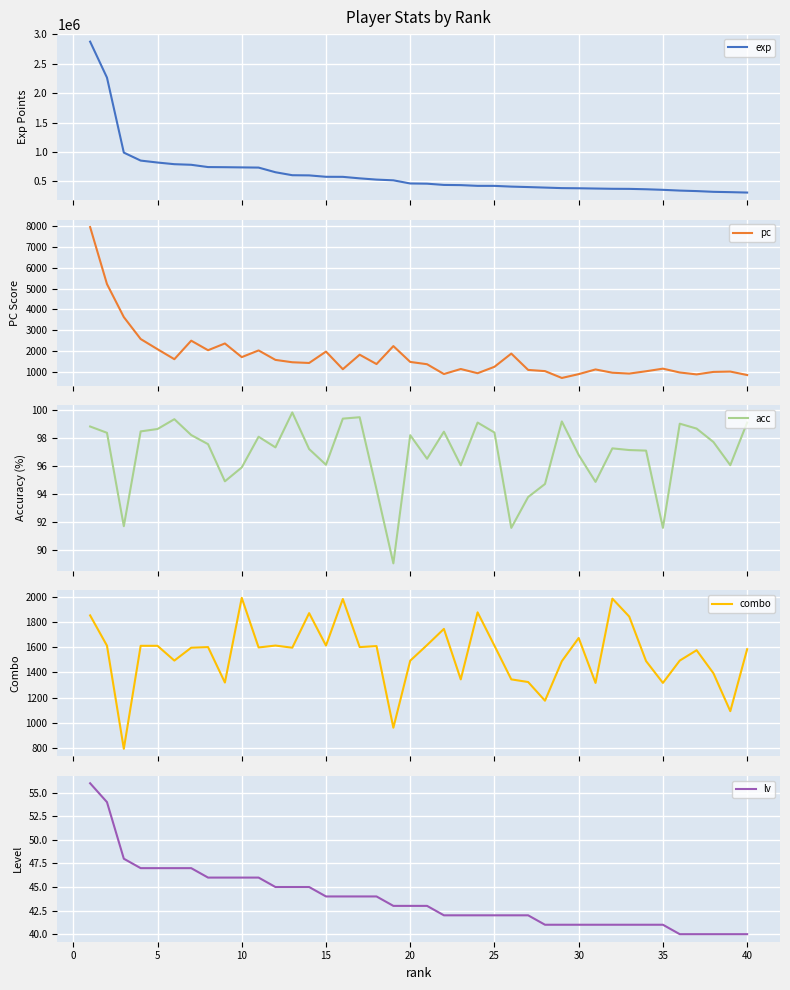

Reading left to right, list all the values displayed in this chart.

exp: 2877672.0	2265585.0	989131.0	853495.0	820380.0	792132.0	781940.0	743091.0	740898.0	737499.0	734312.0	655138.0	604465.0	601527.0	577524.0	576709.0	551092.0	529862.0	517445.0	463894.0	460305.0	439174.0	435907.0	423348.0	422950.0	410607.0	402757.0	393923.0	384909.0	382288.0	377734.0	373367.0	371938.0	365358.0	355702.0	342909.0	334423.0	321734.0	316188.0	309209.0
pc: 7930.0	5212.0	3637.0	2591.0	2105.0	1629.0	2512.0	2057.0	2379.0	1728.0	2047.0	1596.0	1483.0	1449.0	1992.0	1152.0	1844.0	1397.0	2254.0	1499.0	1389.0	922.0	1161.0	960.0	1267.0	1896.0	1118.0	1061.0	734.0	917.0	1140.0	984.0	943.0	1054.0	1178.0	995.0	904.0	1023.0	1039.0	874.0
acc: 98.8	98.4	91.7	98.5	98.7	99.3	98.2	97.6	94.9	95.9	98.1	97.3	99.8	97.2	96.1	99.4	99.5	94.3	89.1	98.2	96.5	98.5	96.1	99.1	98.4	91.6	93.8	94.7	99.2	96.8	94.9	97.3	97.2	97.1	91.6	99.0	98.7	97.7	96.1	99.1
combo: 1851.0	1611.0	794.0	1610.0	1610.0	1493.0	1595.0	1600.0	1319.0	1990.0	1597.0	1612.0	1595.0	1869.0	1612.0	1981.0	1600.0	1608.0	961.0	1492.0	1616.0	1744.0	1344.0	1875.0	1611.0	1344.0	1323.0	1175.0	1488.0	1672.0	1316.0	1984.0	1842.0	1489.0	1316.0	1493.0	1575.0	1392.0	1092.0	1583.0
lv: 56.0	54.0	48.0	47.0	47.0	47.0	47.0	46.0	46.0	46.0	46.0	45.0	45.0	45.0	44.0	44.0	44.0	44.0	43.0	43.0	43.0	42.0	42.0	42.0	42.0	42.0	42.0	41.0	41.0	41.0	41.0	41.0	41.0	41.0	41.0	40.0	40.0	40.0	40.0	40.0